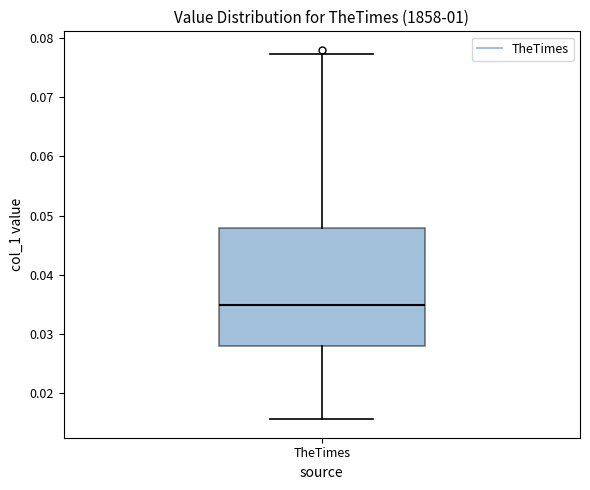

Transcribe this box plot: give where the median line is, the range the box spans, and where the two whiskers end, as read against the y-axis. The values are not printed on the chart, so give them approximately, as read against the axis.

median 0.035, box 0.028 to 0.048, whiskers 0.016 to 0.077